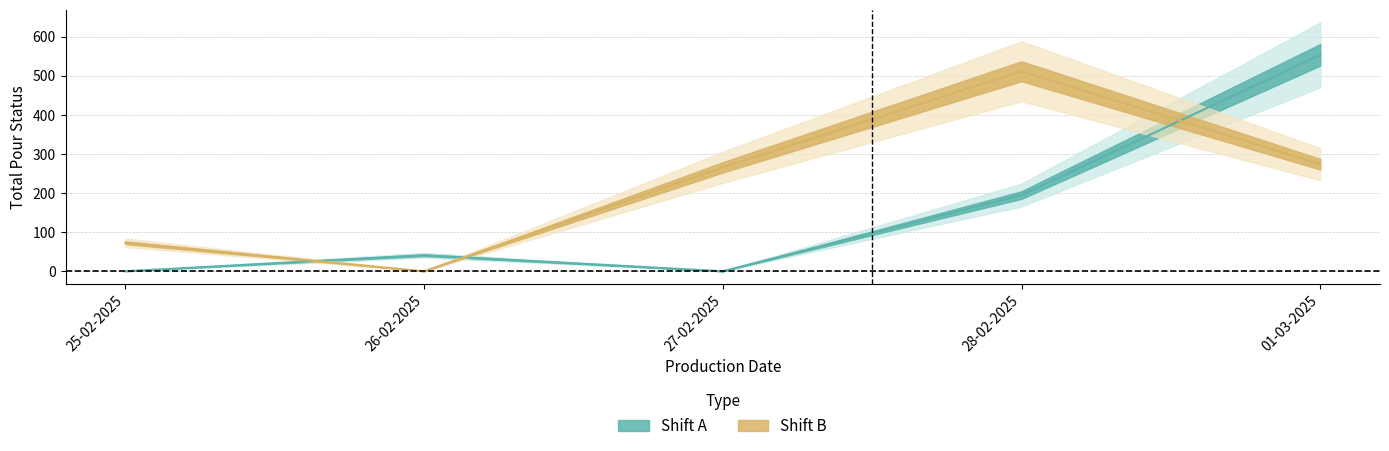

What is the greatest value displayed?

554